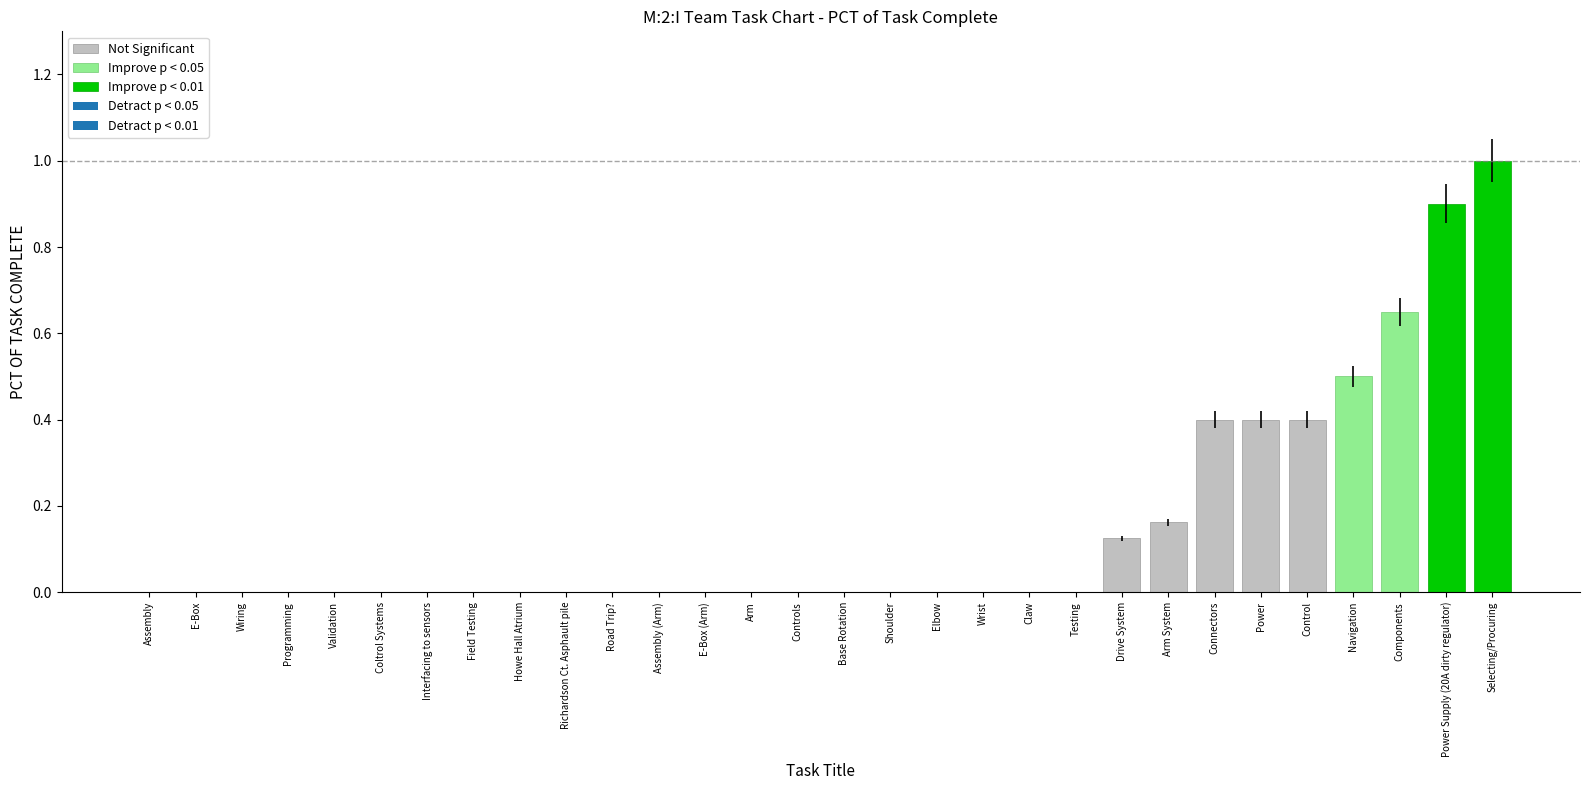

Which category has the lowest value across all series?

Assembly